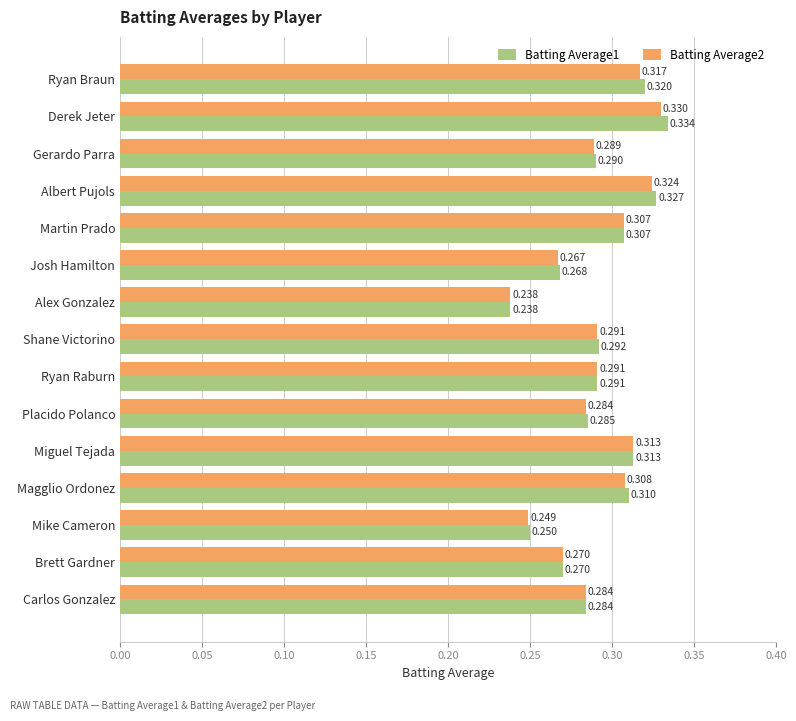

At which category is the sum across all series the highest?

Derek Jeter